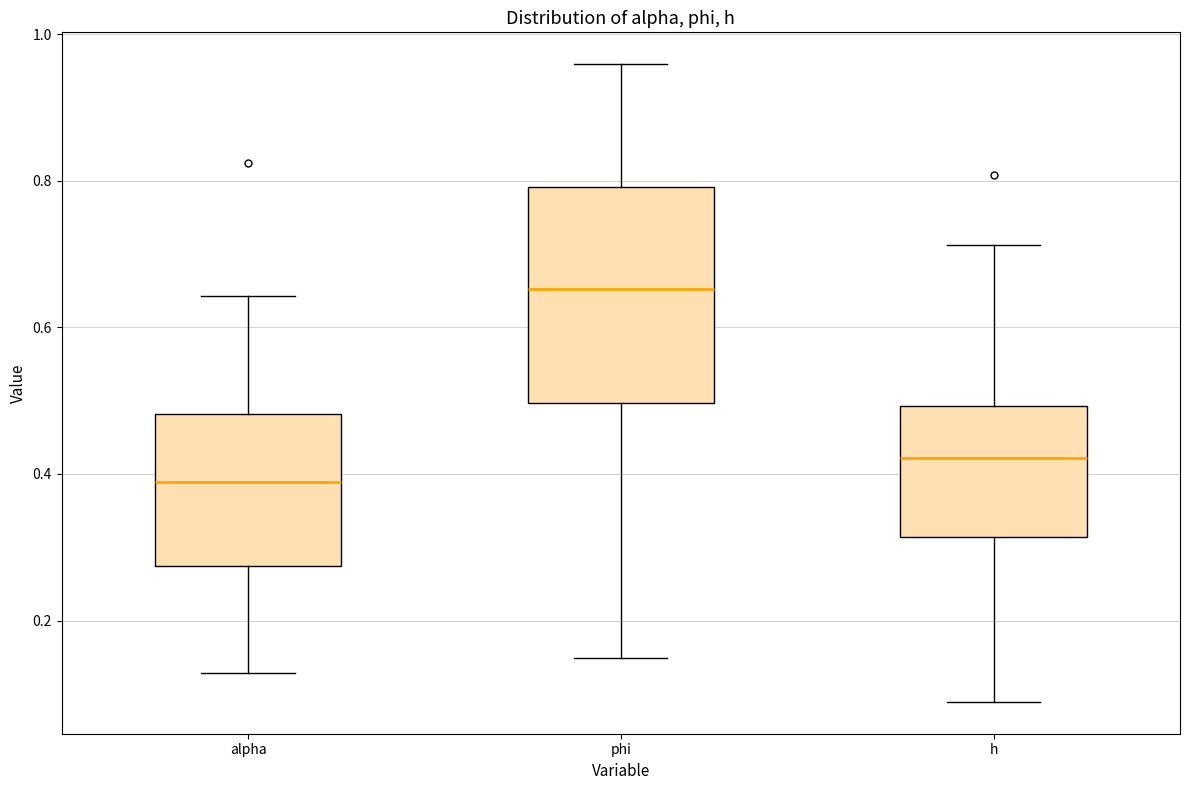

Comparing the boxes themselves (not the whiskers), which one is the tallest?

phi